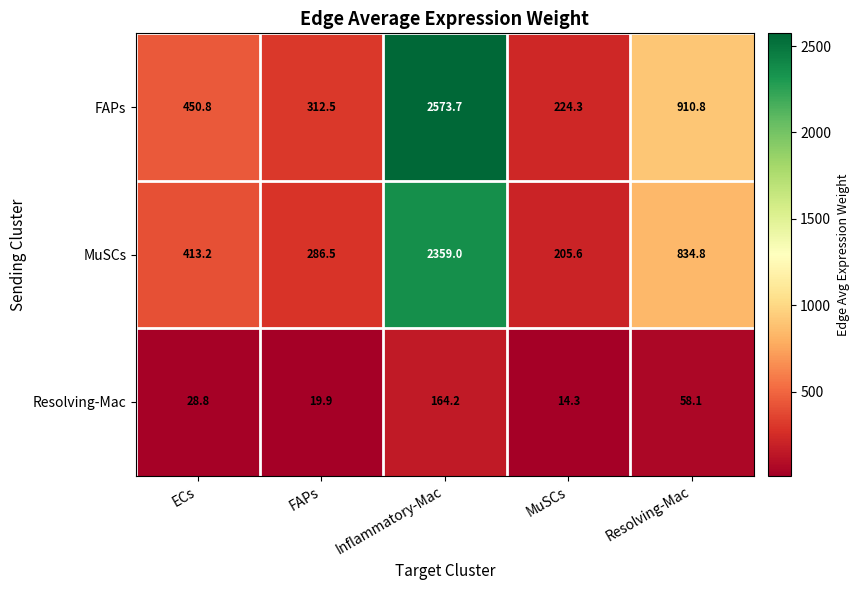

Between MuSCs and Resolving-Mac, which series saw the biggest shift?

FAPs